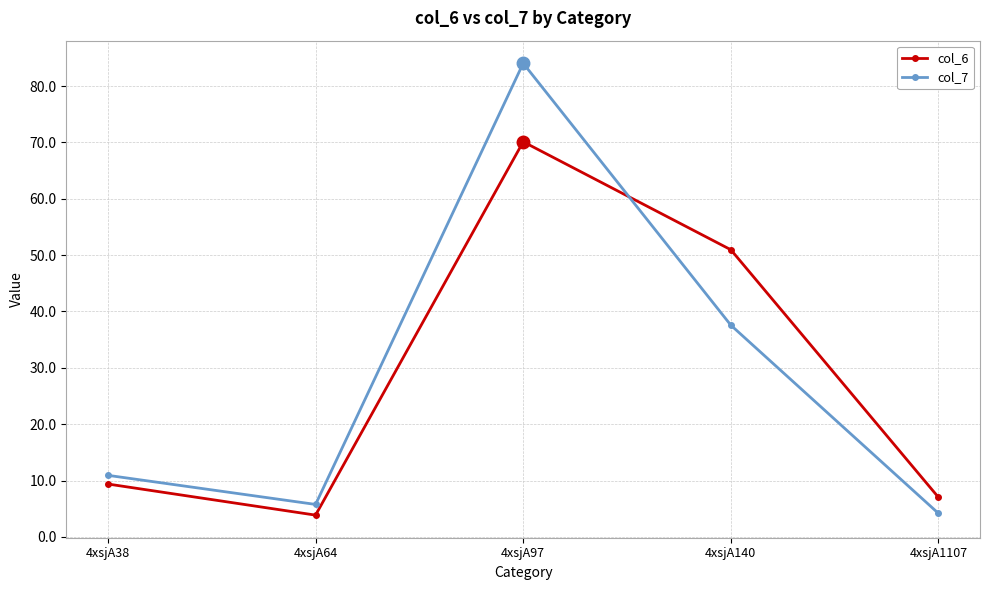

At which category does the chart reach its peak across all series?

4xsjA97